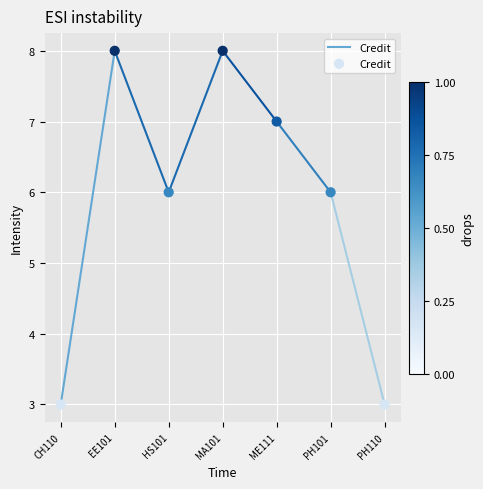

What is the average Y value?

6